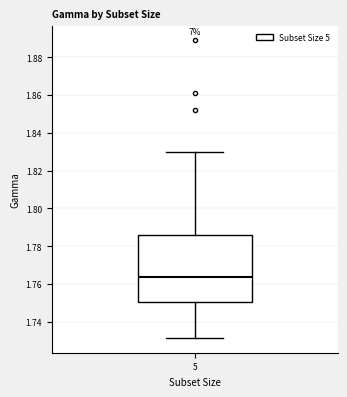

Transcribe this box plot: give where the median line is, the range the box spans, and where the two whiskers end, as read against the y-axis. The values are not printed on the chart, so give them approximately, as read against the axis.

median 1.764, box 1.750 to 1.786, whiskers 1.732 to 1.830